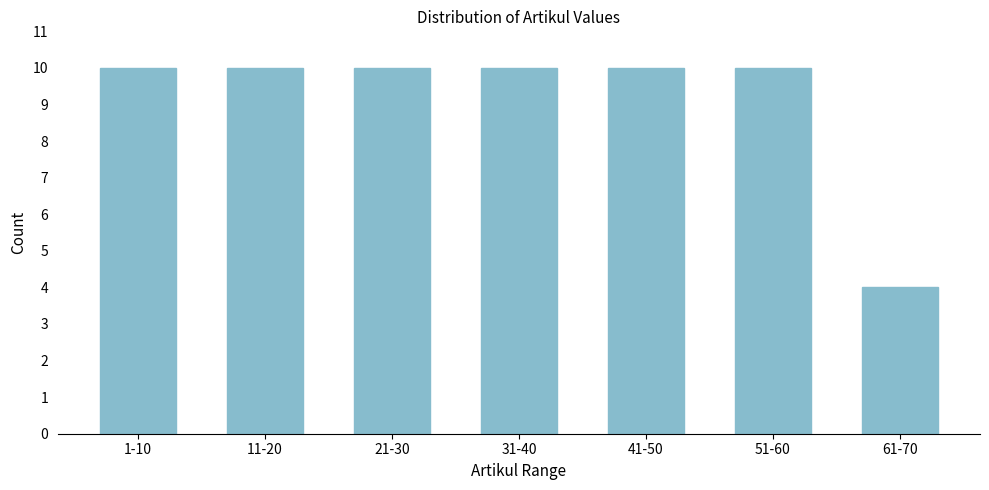

Reading left to right, extract all data points from this chart.

10	10	10	10	10	10	4